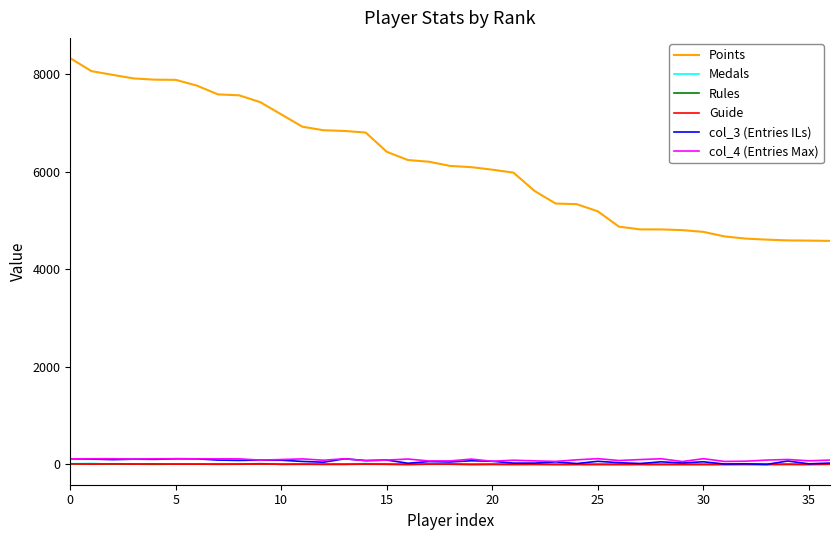

True or false: Rules and Points intersect in this chart.

False